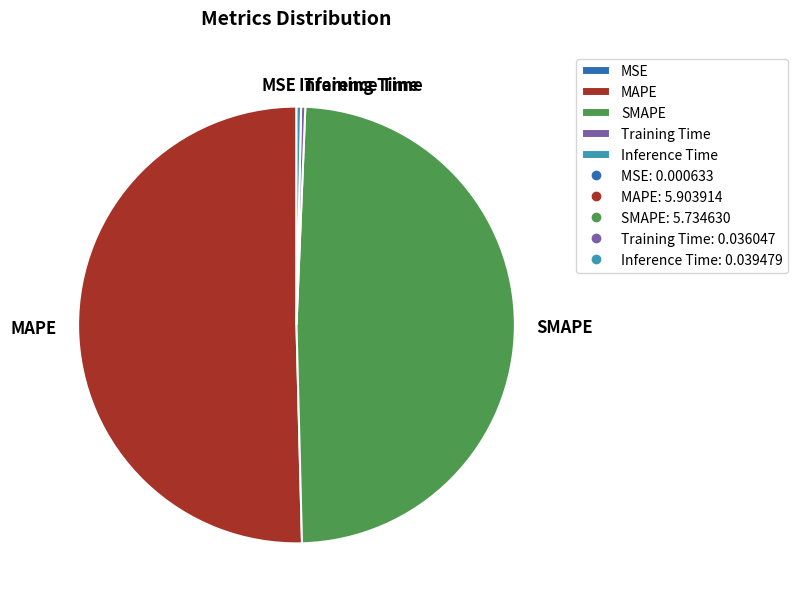

Is the sum of MAPE and SMAPE greater than half?

Yes